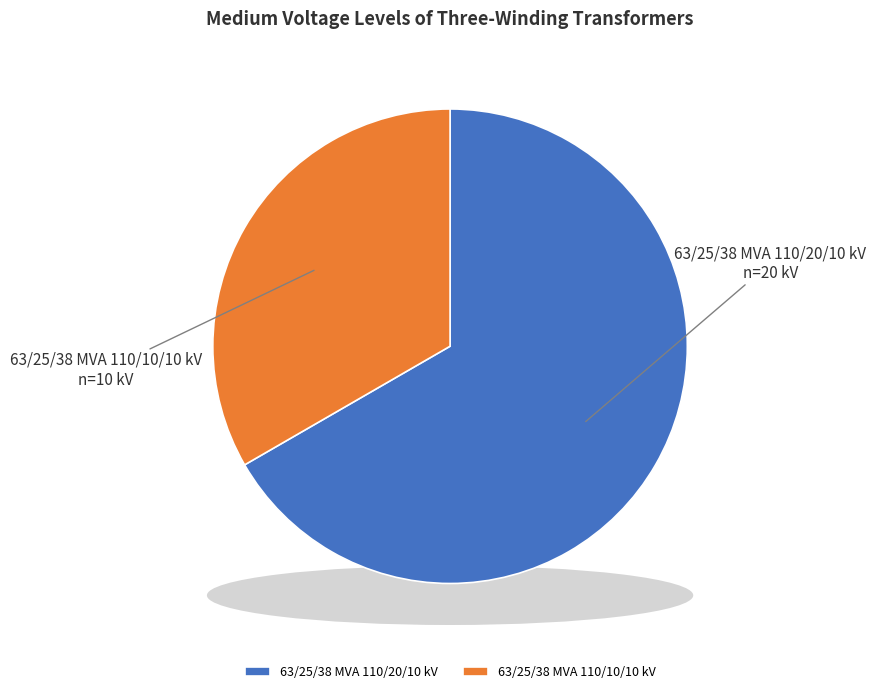

Approximately how many times larger is the value at 63/25/38 MVA 110/20/10 kV compared to 63/25/38 MVA 110/10/10 kV?

2.0